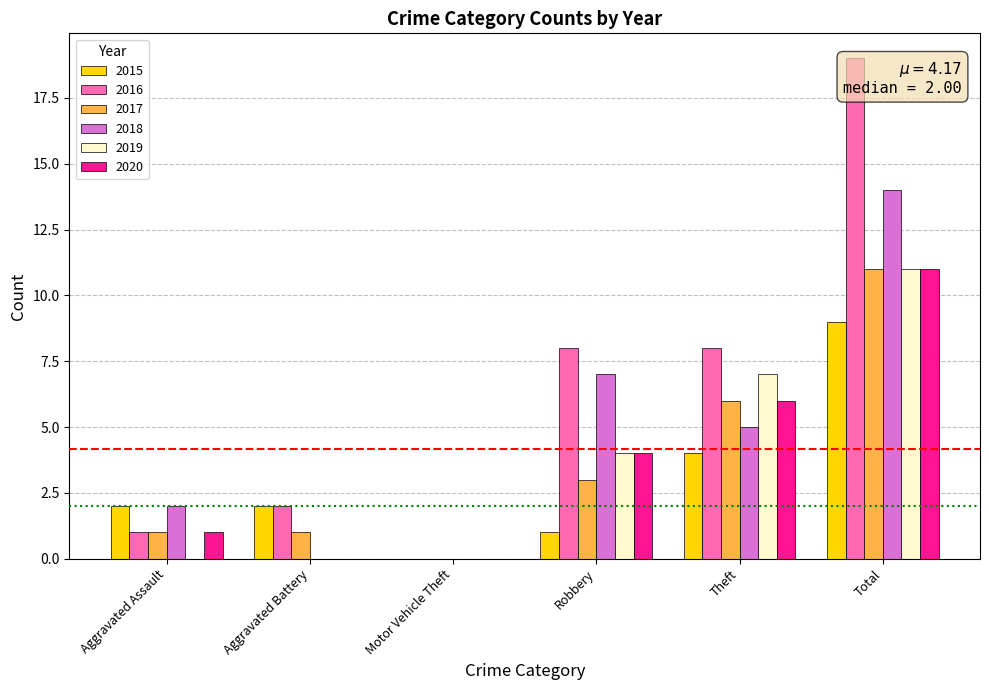

What is the highest value of the 2018 series?

14